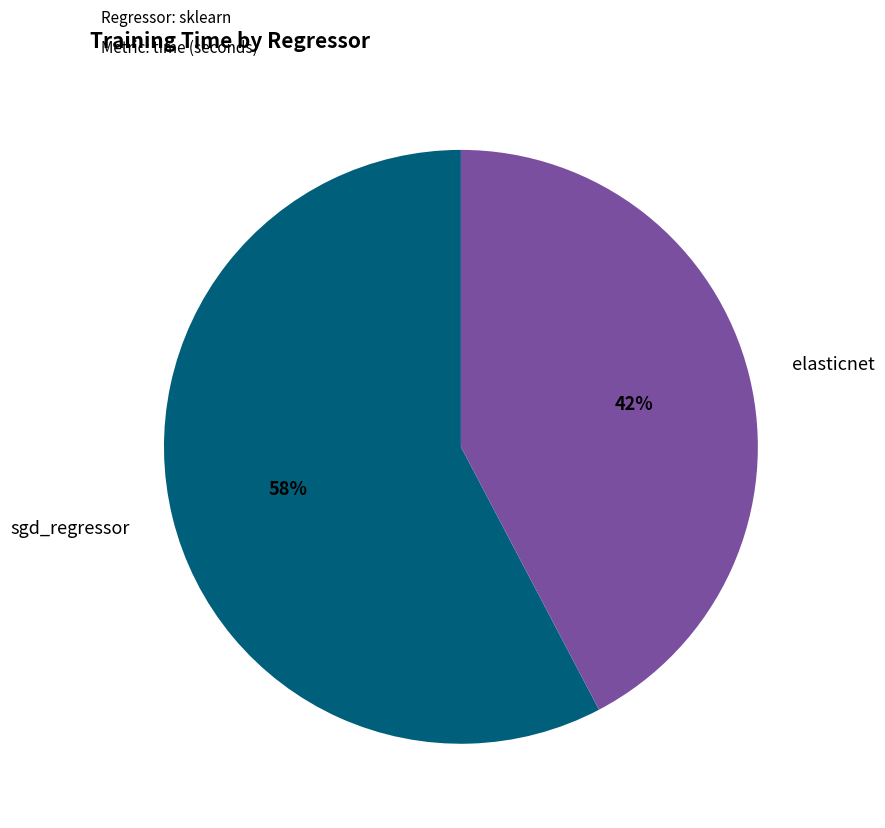

Is there any slice that represents more than half of the pie?

Yes